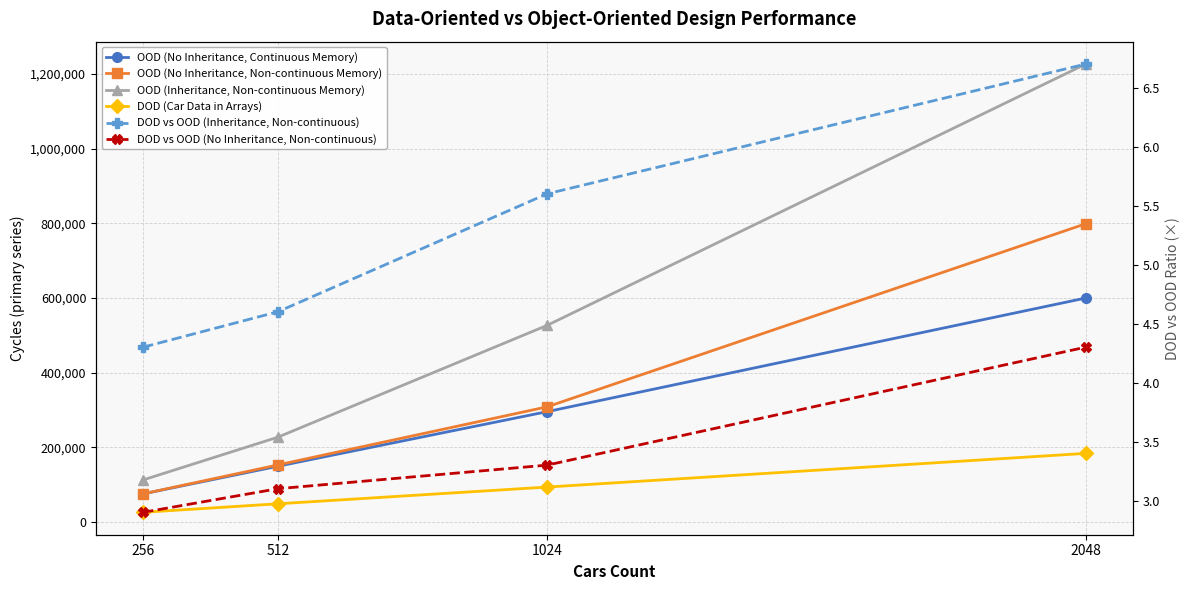

True or false: DOD (Car Data in Arrays) has more than 2 points higher than both neighbors.

False